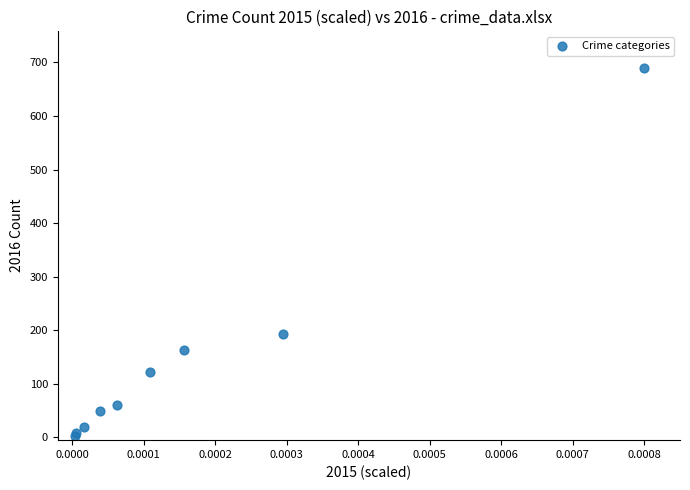

What Y value in the scatter plot is closest to 346?

194